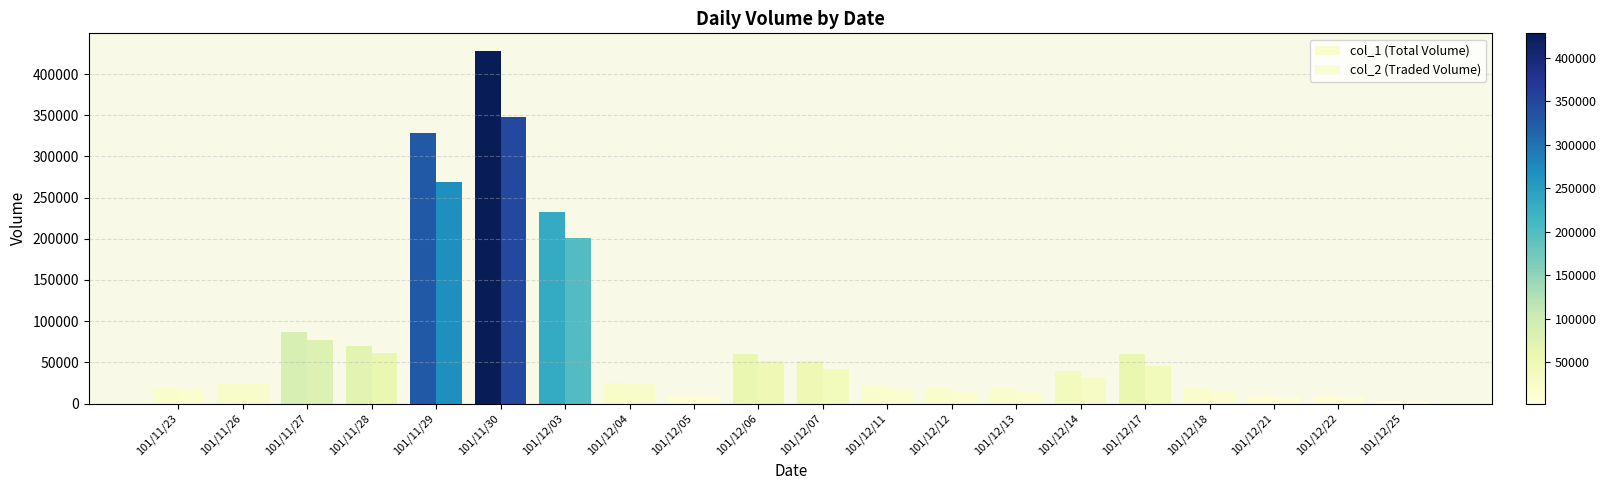

What is the total value across all series at 101/12/18?

34600